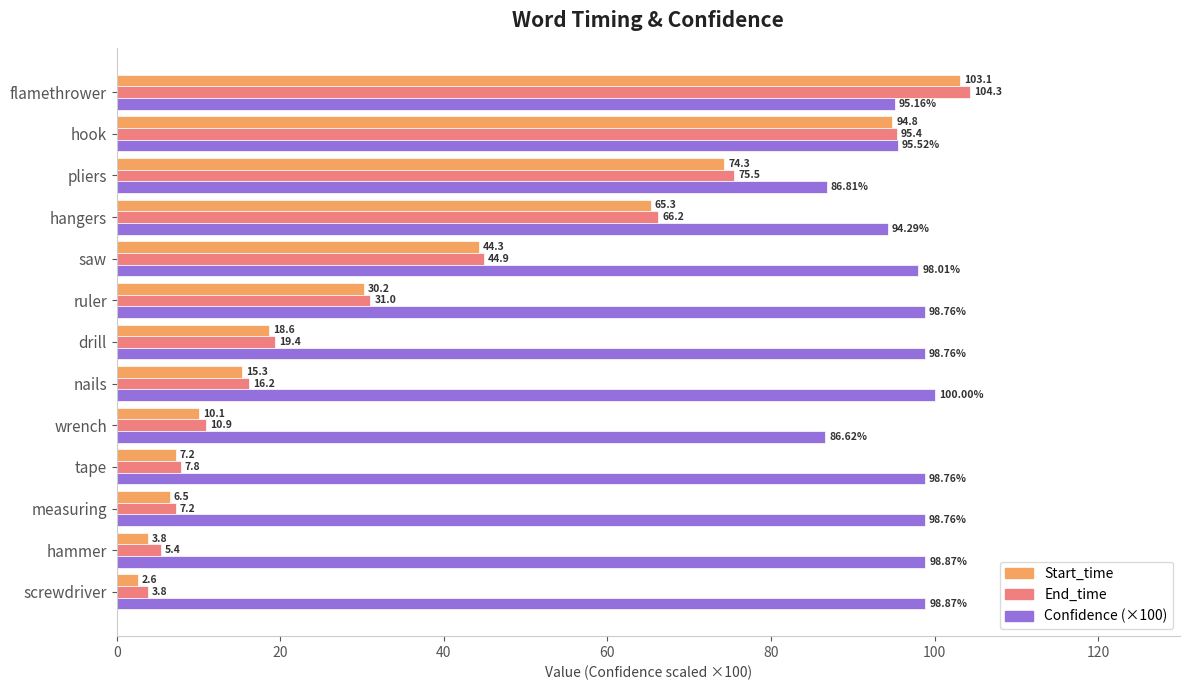

At saw, list the series in order from largest to smallest.

Confidence (×100), End_time, Start_time